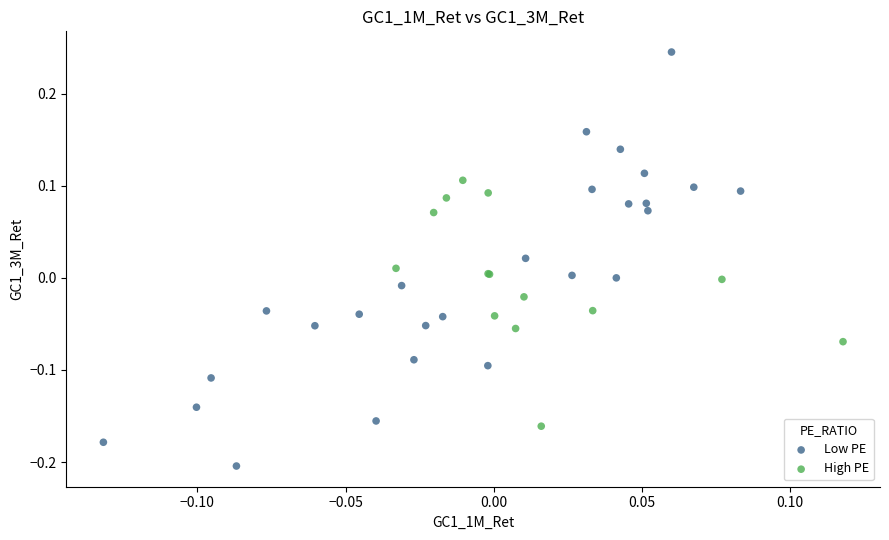

Which series has the widest spread of Y values?

Low PE